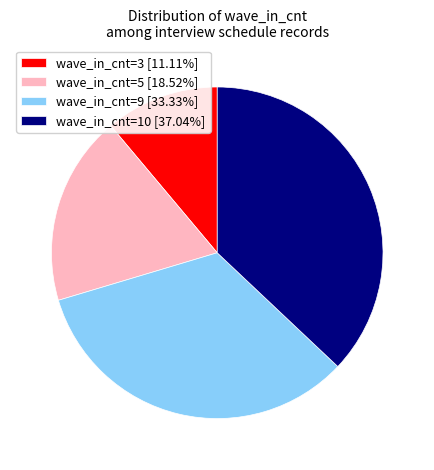

Do wave_in_cnt=3 [11.11%] and wave_in_cnt=5 [18.52%] together represent more than half of the pie?

No